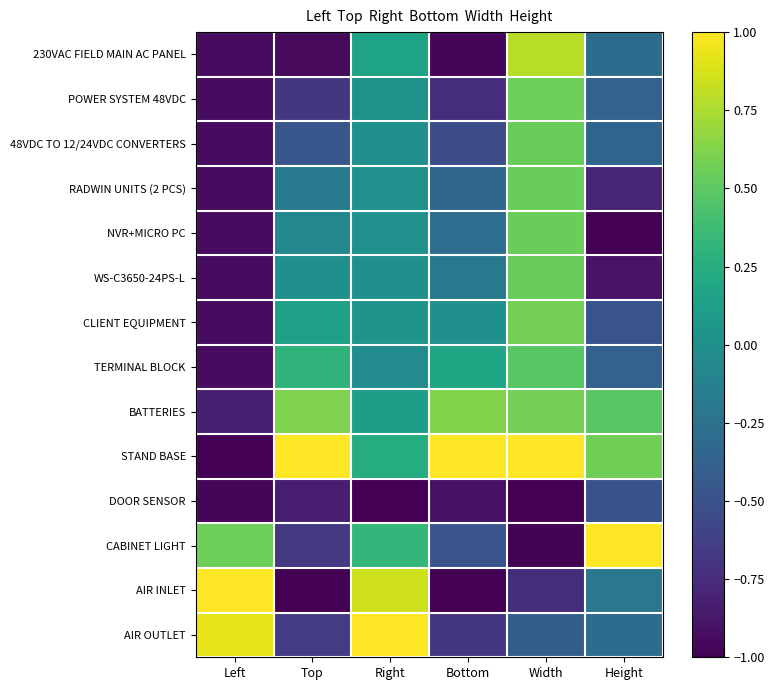

How many categories are shown in the chart?

6